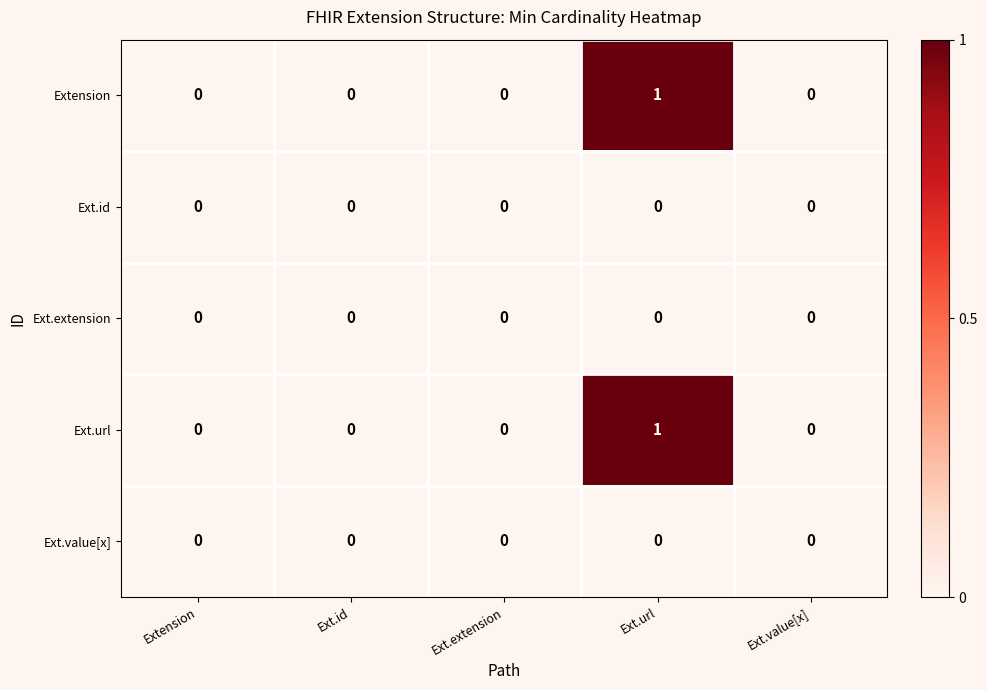

How many Ext.url values are between 0 and 1?

5